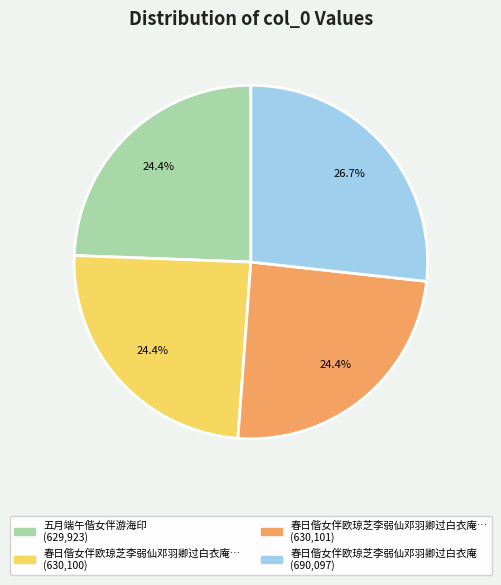

Is there any slice that represents more than half of the pie?

No